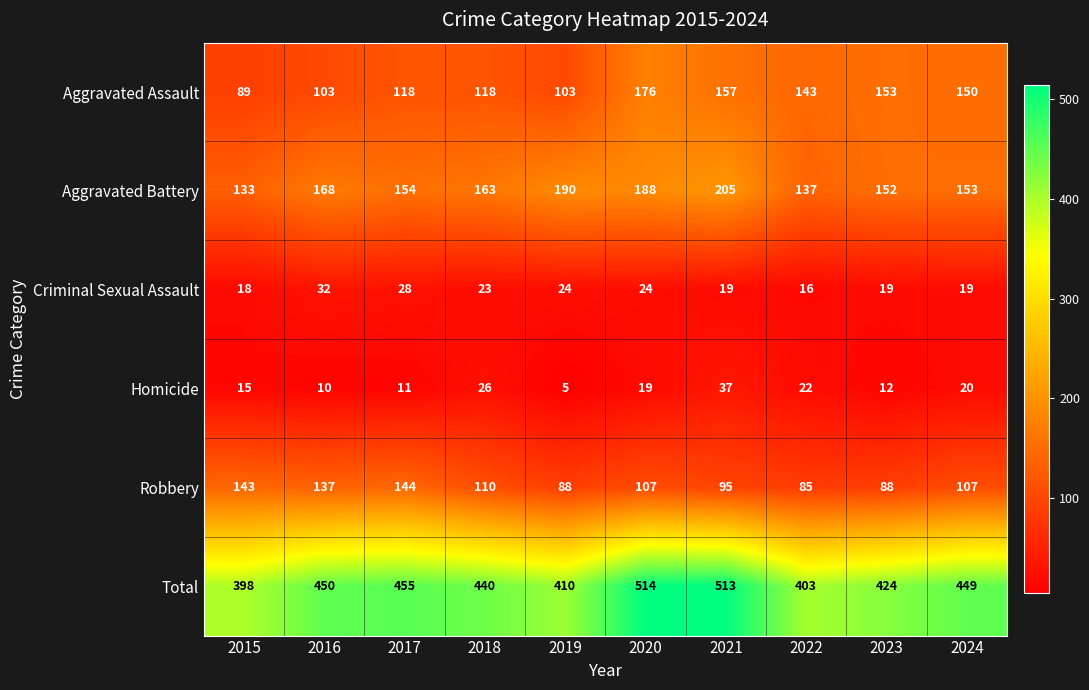

Which series changed the most between 2017 and 2024?

Robbery